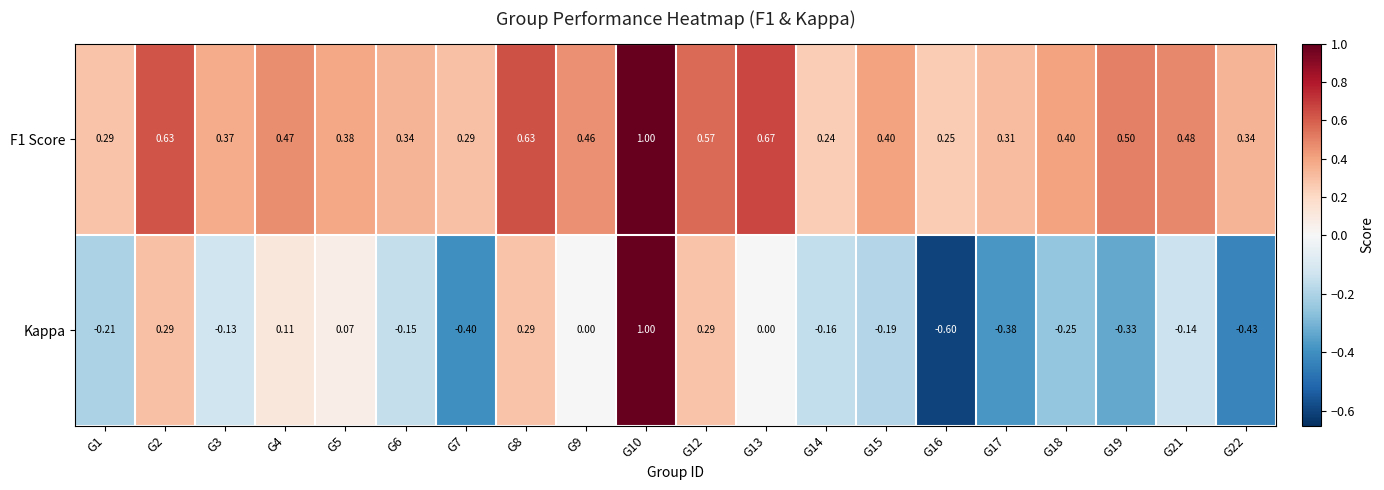

At G15, list the series in order from largest to smallest.

F1 Score, Kappa